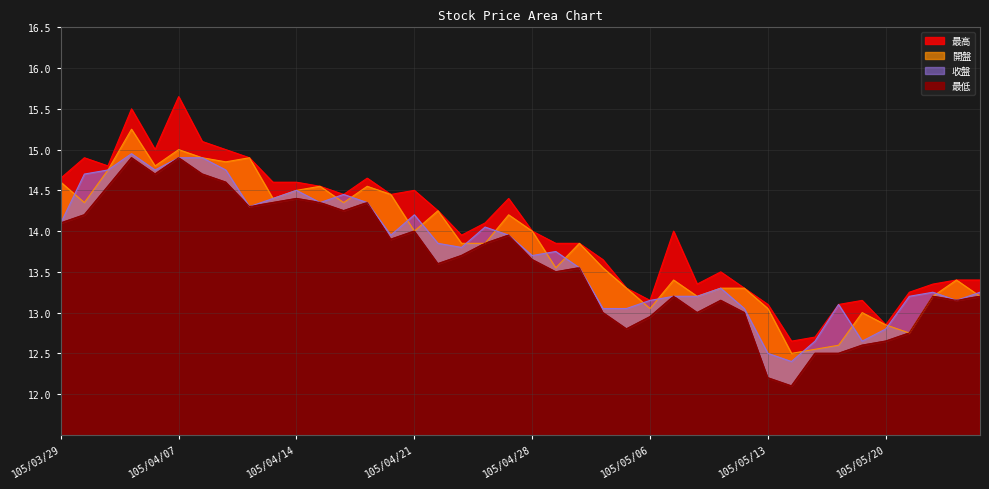

The 收盤 series shows 7.1 at 105/04/20. True or false?

False